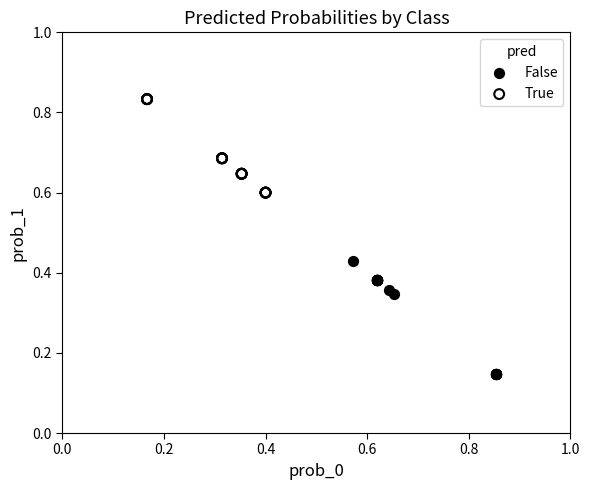

Which series reaches the maximum Y coordinate?

True